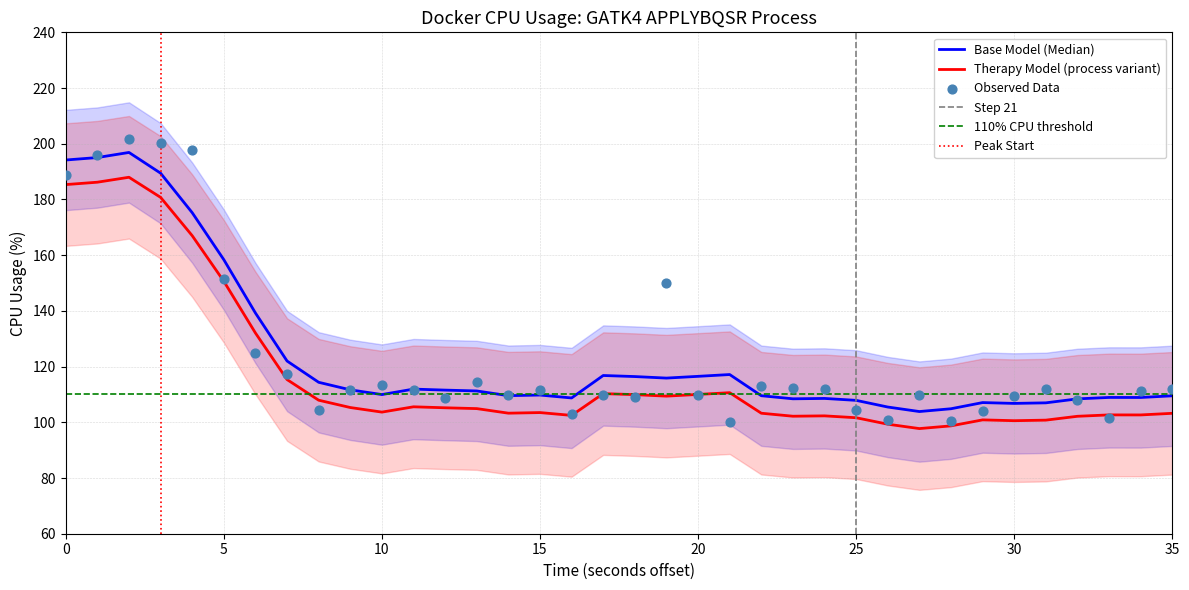

Which has a higher value, 25 or 16?

25